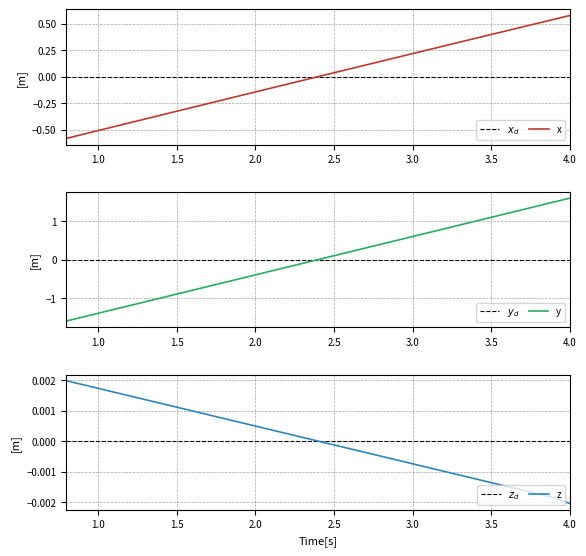

What is the label of the 8th point from the right?

3.3